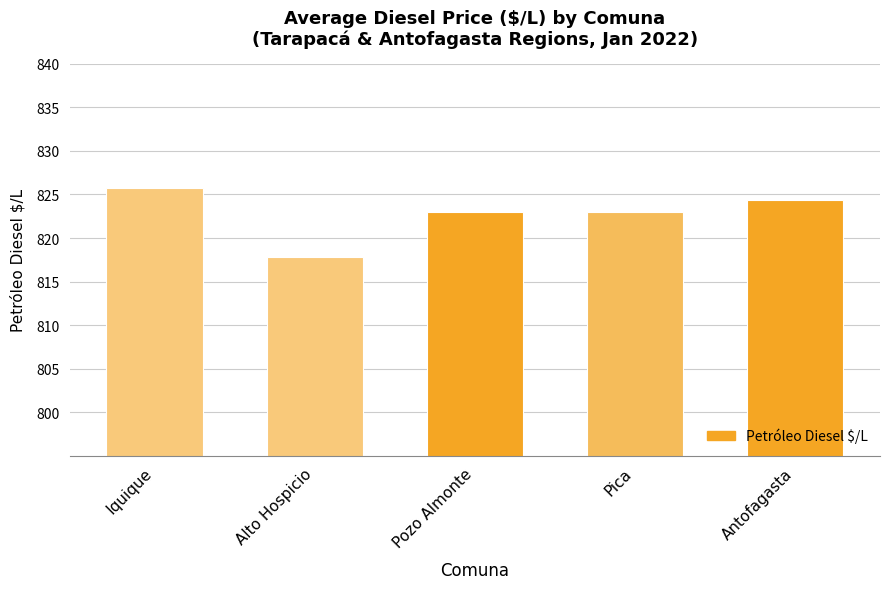

What value does the data have at Iquique?

825.8